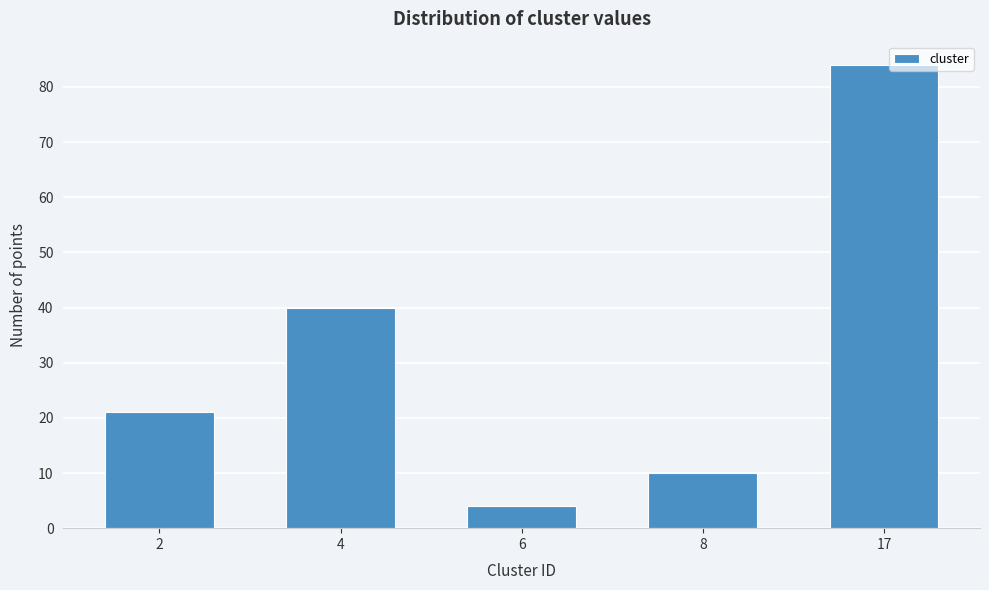

Reading right to left, transcribe all the data shown in this chart.

17=84	8=10	6=4	4=40	2=21